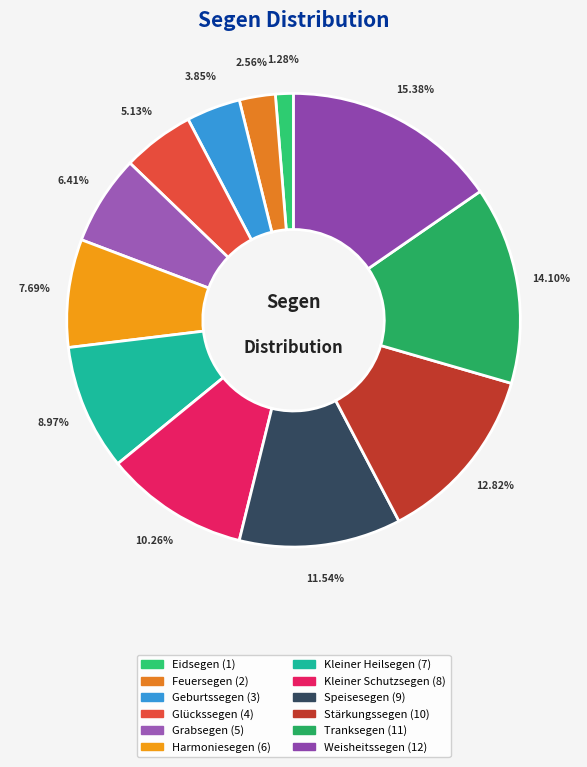

Combined, what portion of the pie is Stärkungssegen and Weisheitssegen?

28.2%